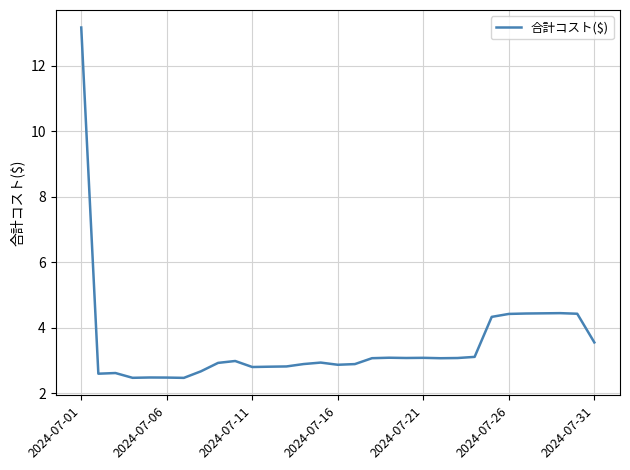

What is the difference between the maximum and minimum values?

10.7